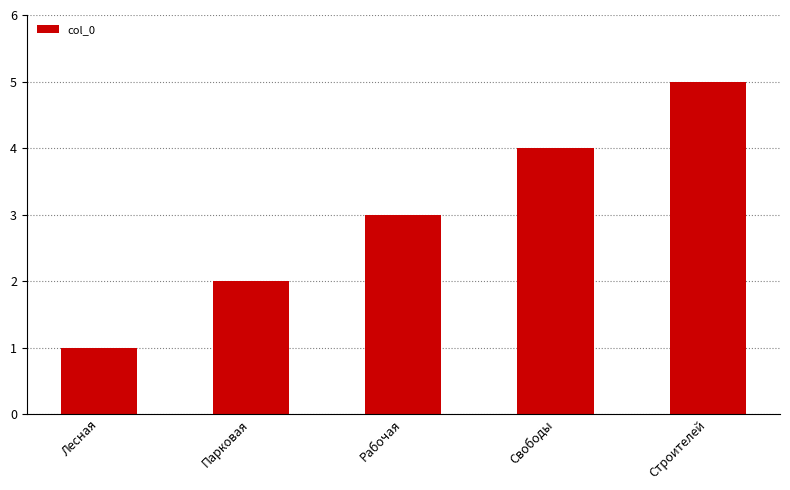

What is the value of the 5th bar from the left?

5